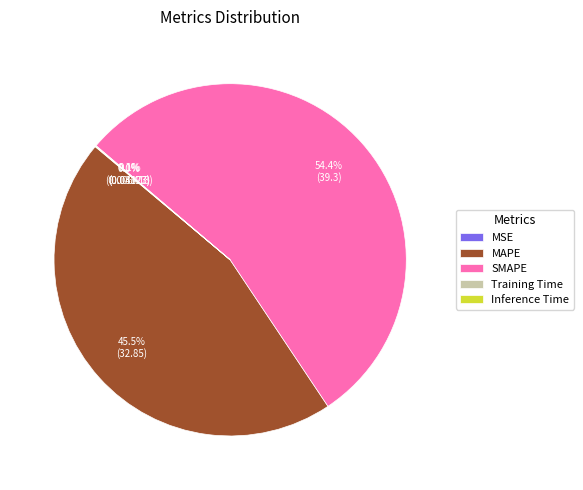

Which category has the biggest portion of the pie?

SMAPE